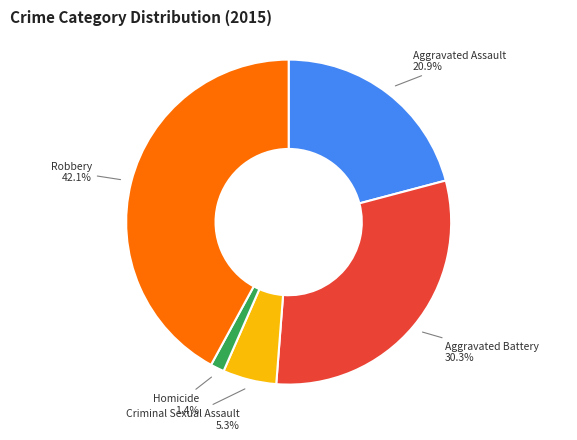

Is there any slice that represents more than half of the pie?

No